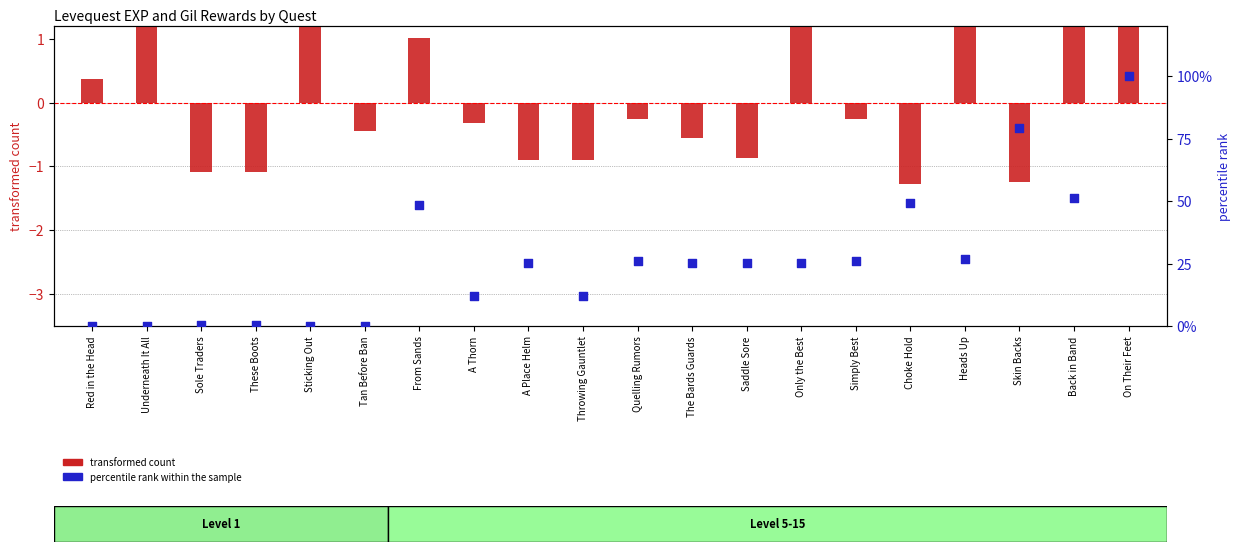

Is the value of transformed count at A Place Helm greater than the value of percentile rank within the sample at A Place Helm?

No